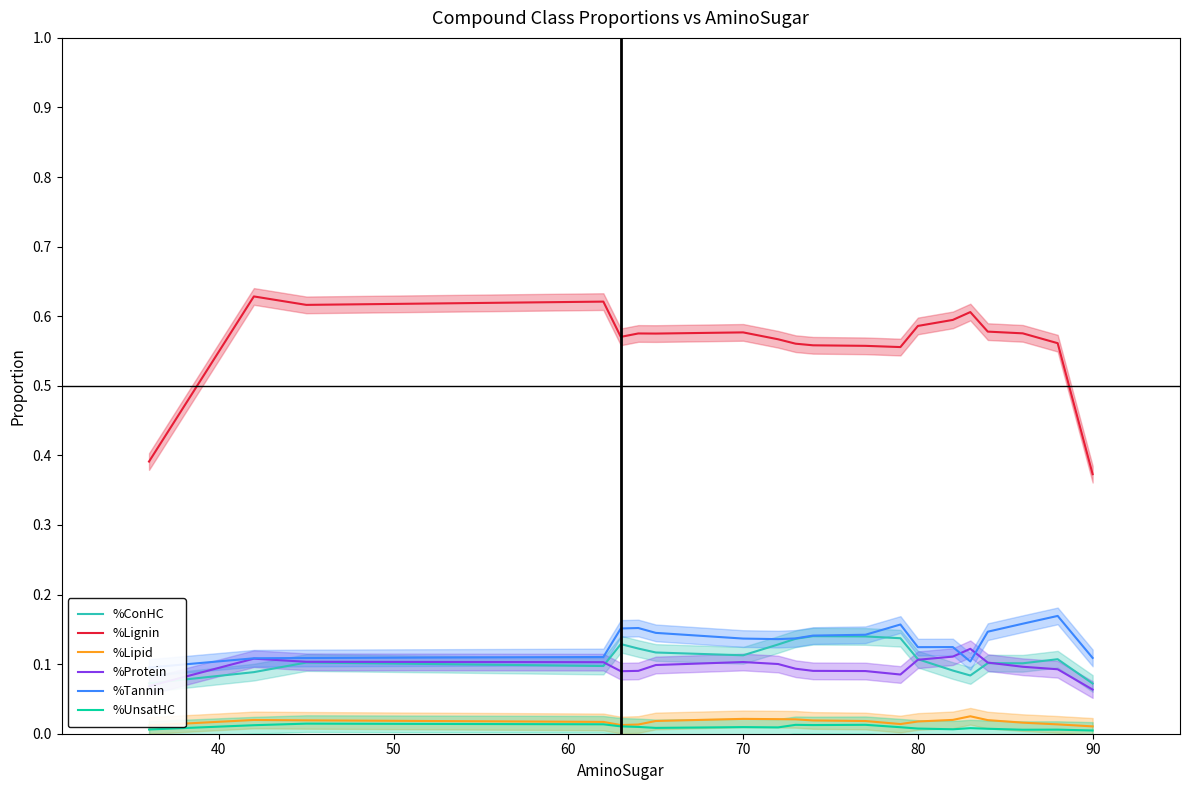

True or false: %Protein and %Lipid cross at least once.

False